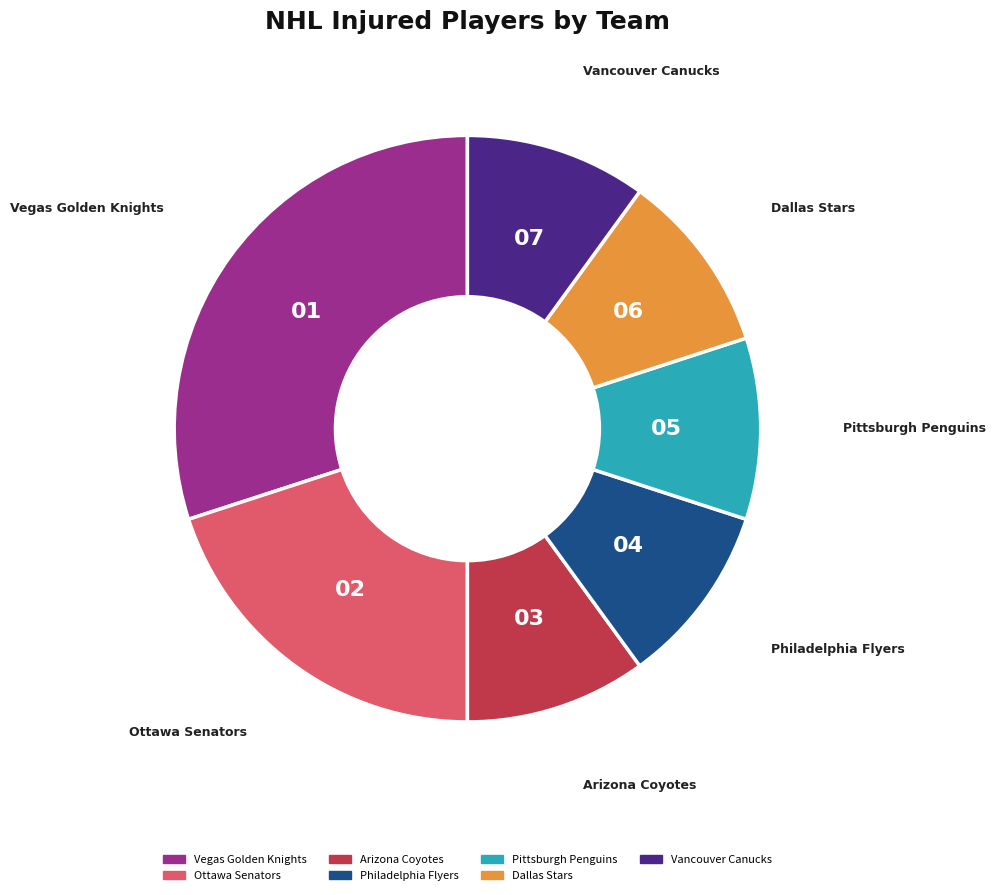

Combined, do Philadelphia Flyers and Vegas Golden Knights account for over 50%?

No